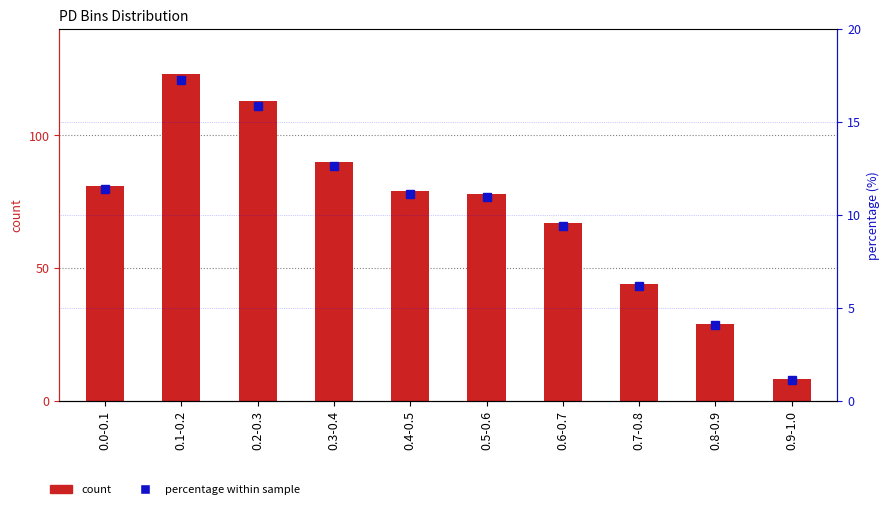

What is the maximum value for percentage?

17.3